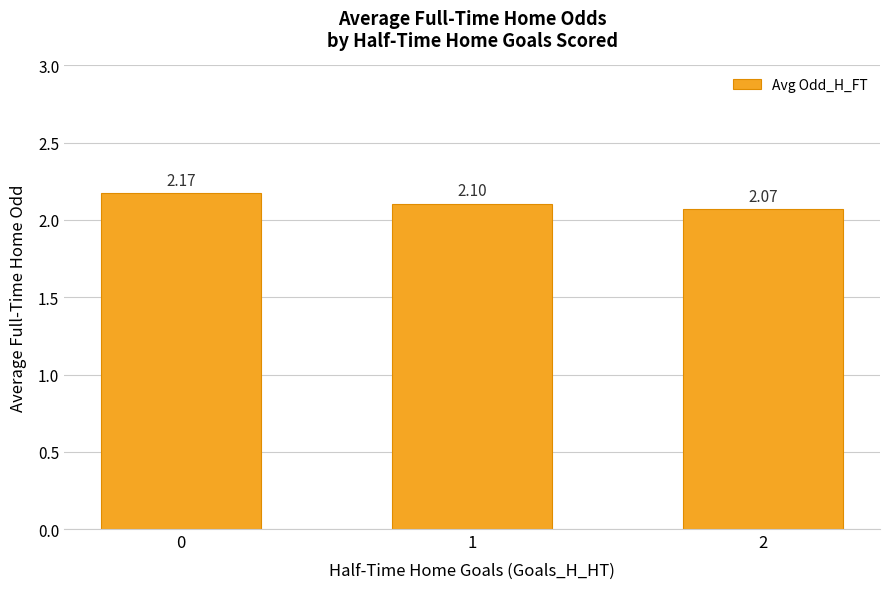

Count the values in the range 2 to 3.

3